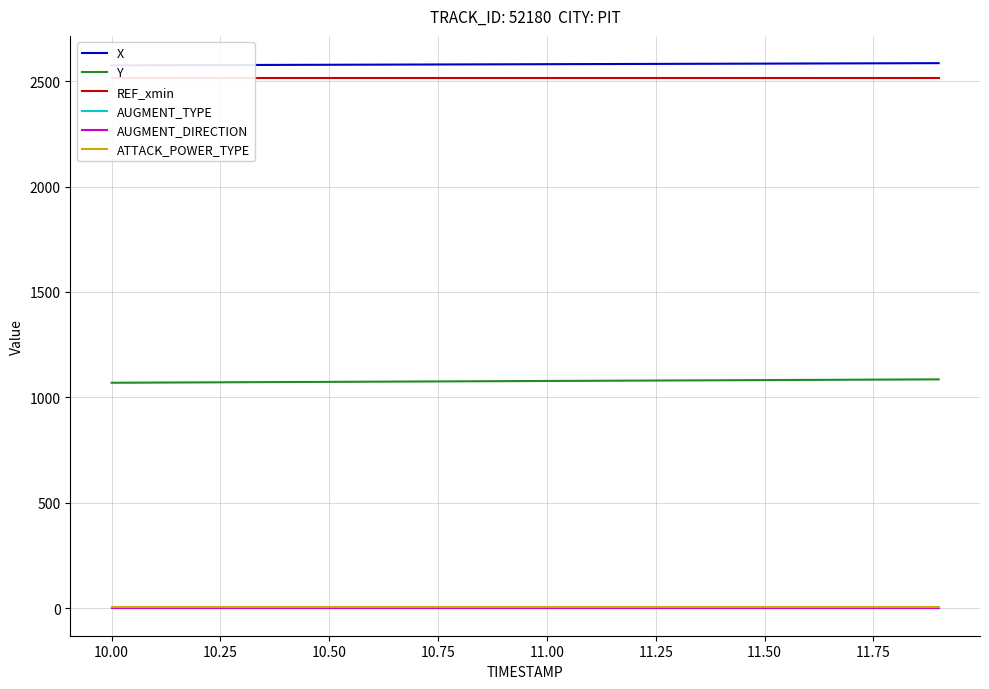

The value of REF_xmin at 10.75 is 2512.1. True or false?

True